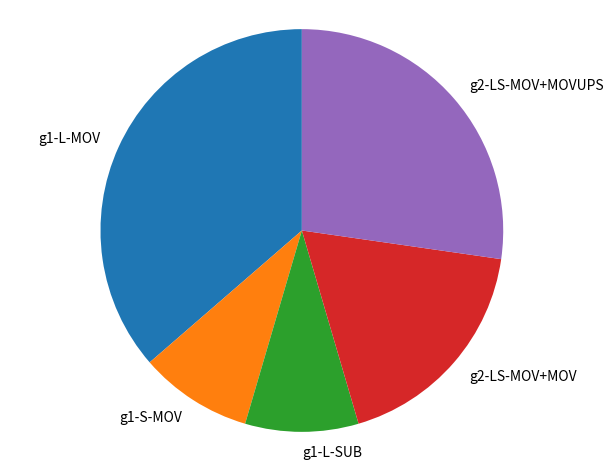

Which category has the biggest portion of the pie?

g1-L-MOV